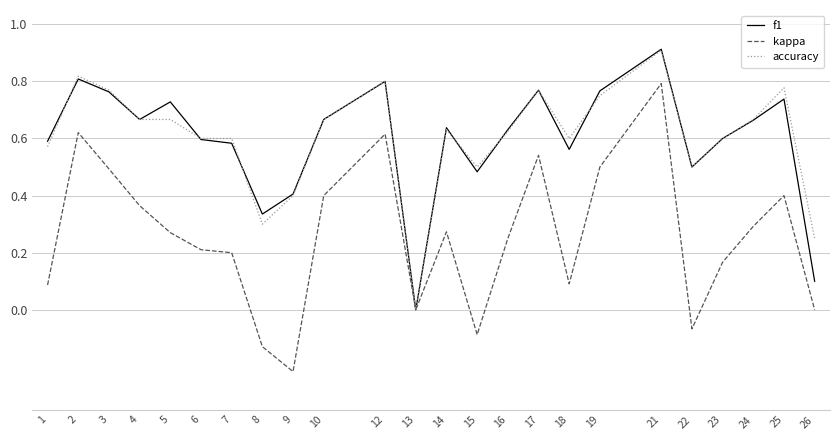

Which label corresponds to the smallest value in the chart?

9